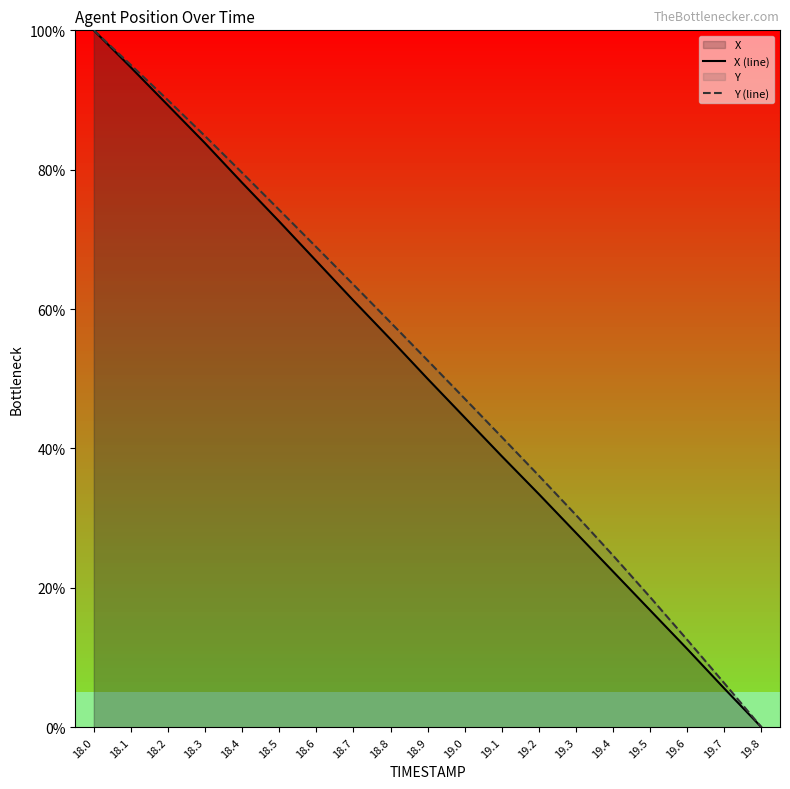

What position from the right is 18.9?

10